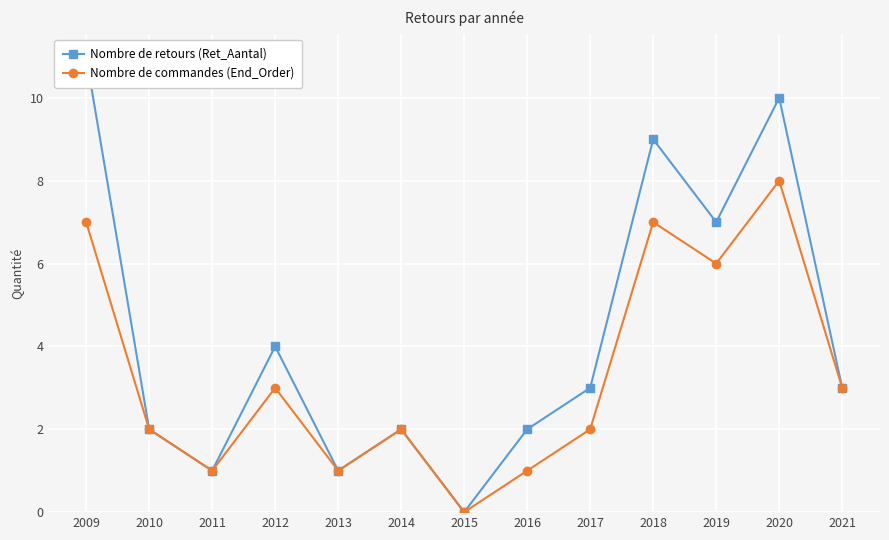

List the labels in order of Nombre de commandes (End_Order) value, smallest first.

2015, 2011, 2013, 2016, 2010, 2014, 2017, 2012, 2021, 2019, 2009, 2018, 2020